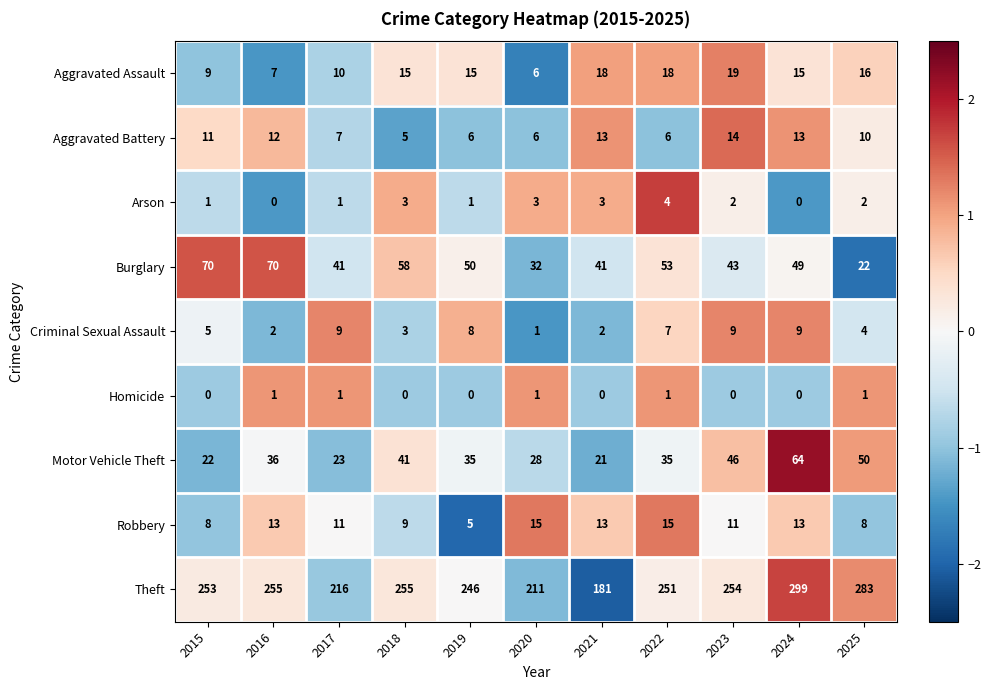

Which series has the largest total across all categories?

Theft